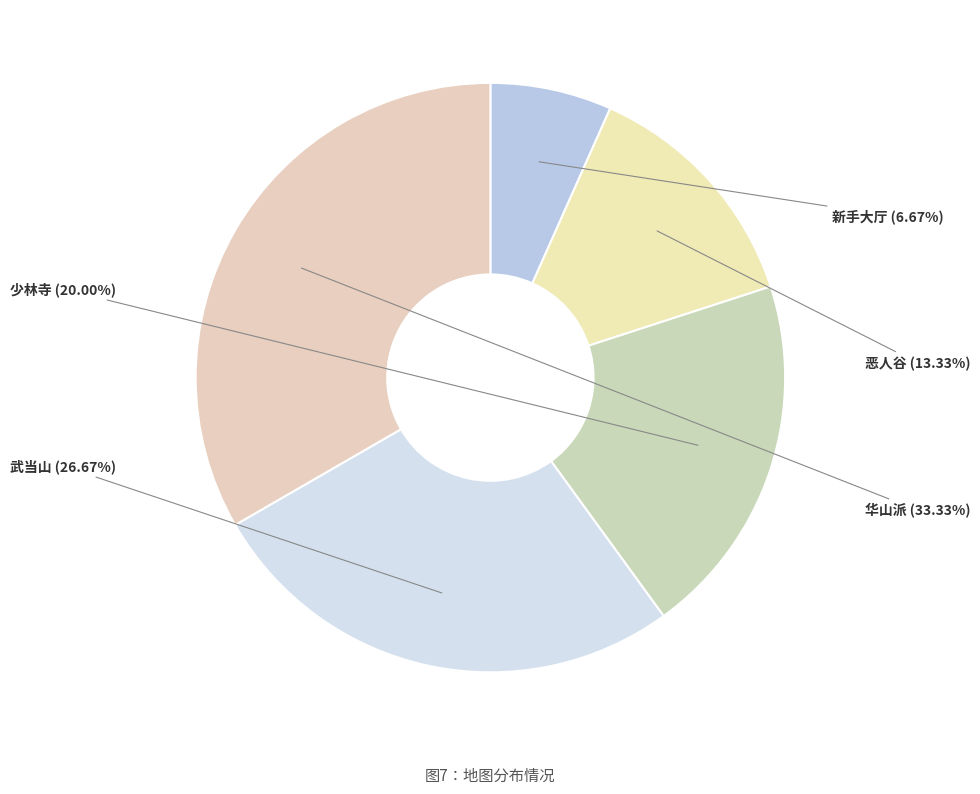

Does any single category account for the majority?

No